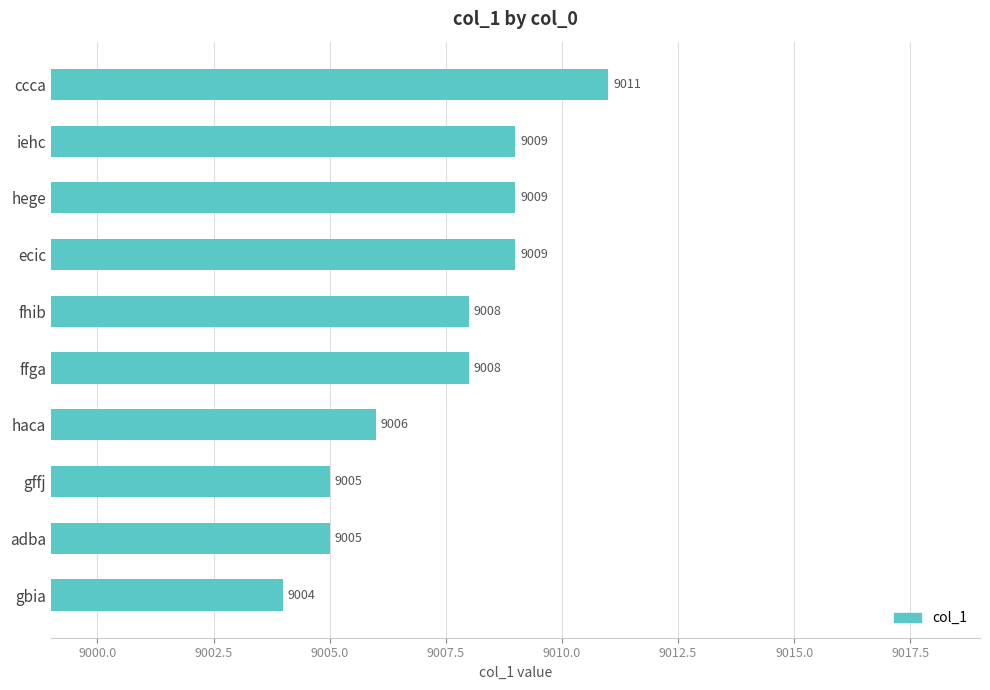

What is the sum of all values?

90074